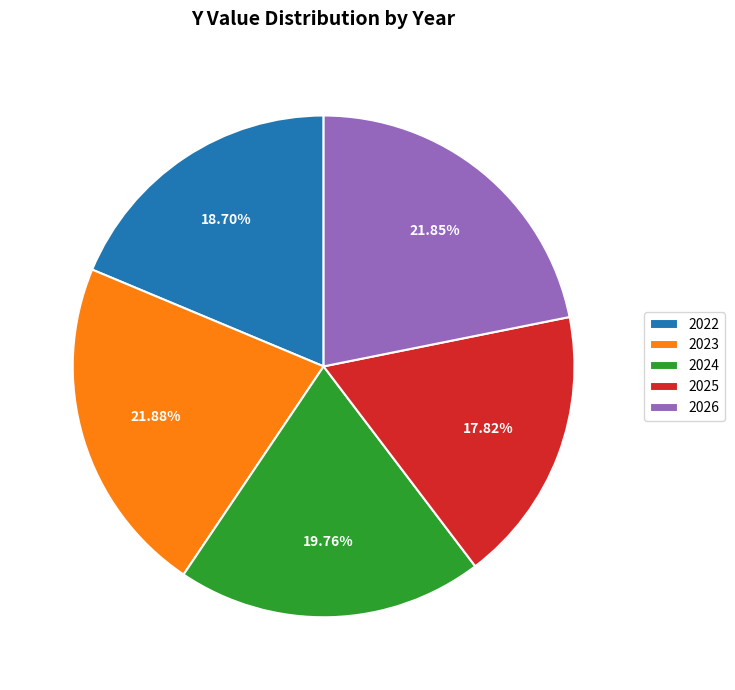

True or false: 2025 accounts for 11% of the total.

False